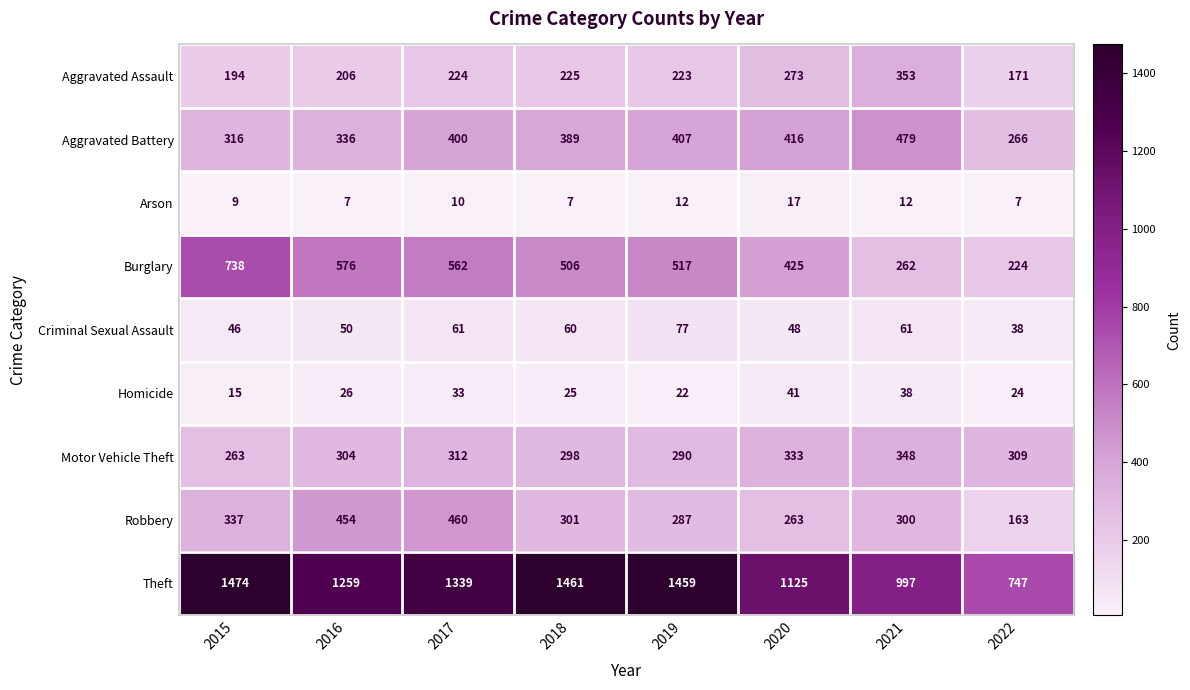

At which category does the chart reach its peak across all series?

2015